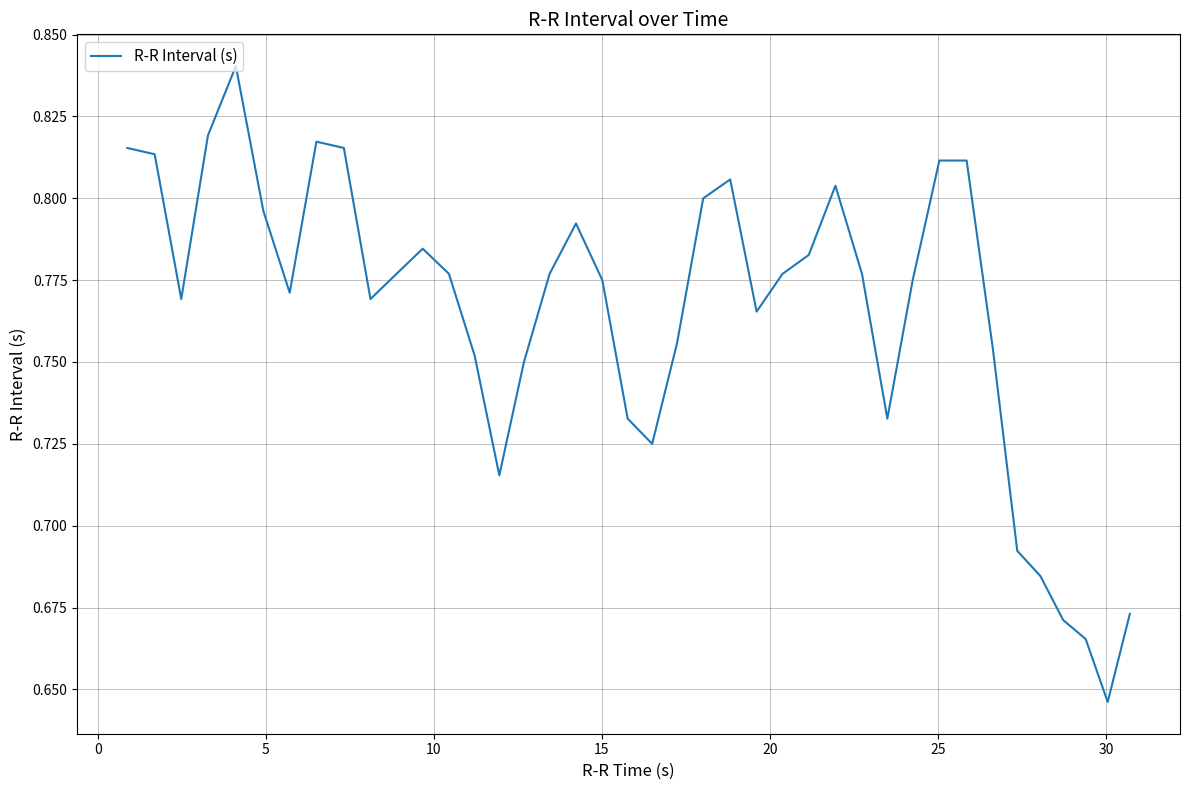

What is the maximum value shown in the chart?

0.8